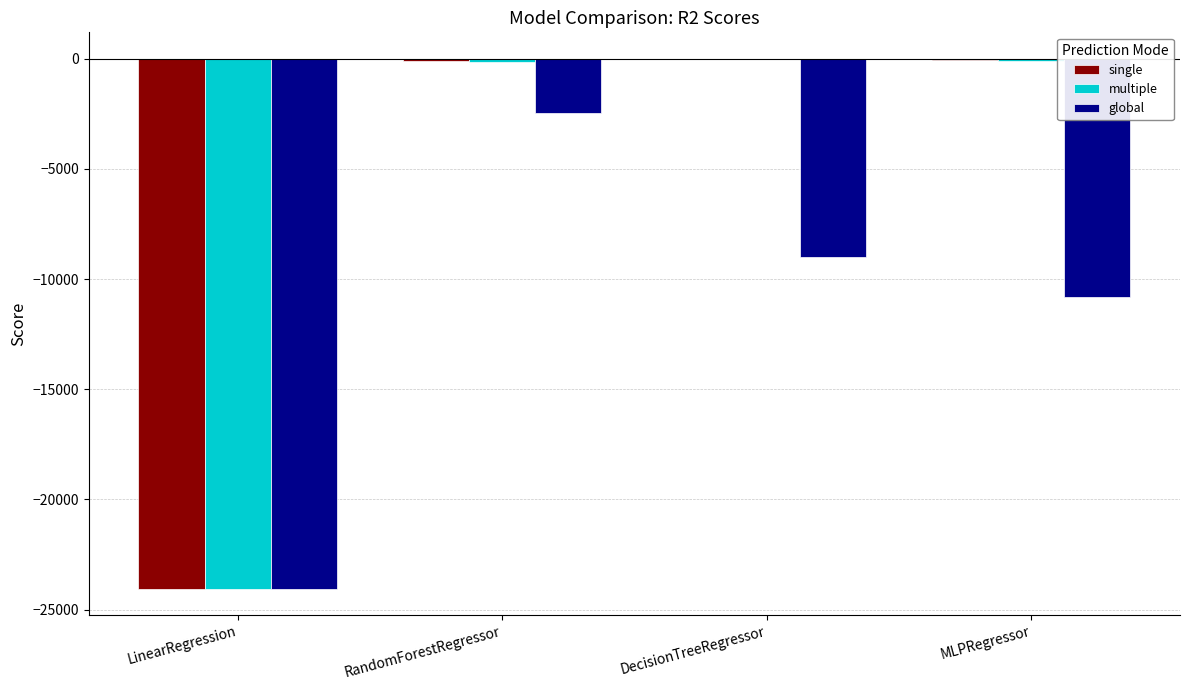

What is the total value across all series at LinearRegression?

-72154.4